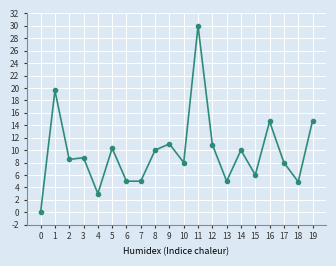

Which category has the highest value across all series?

11